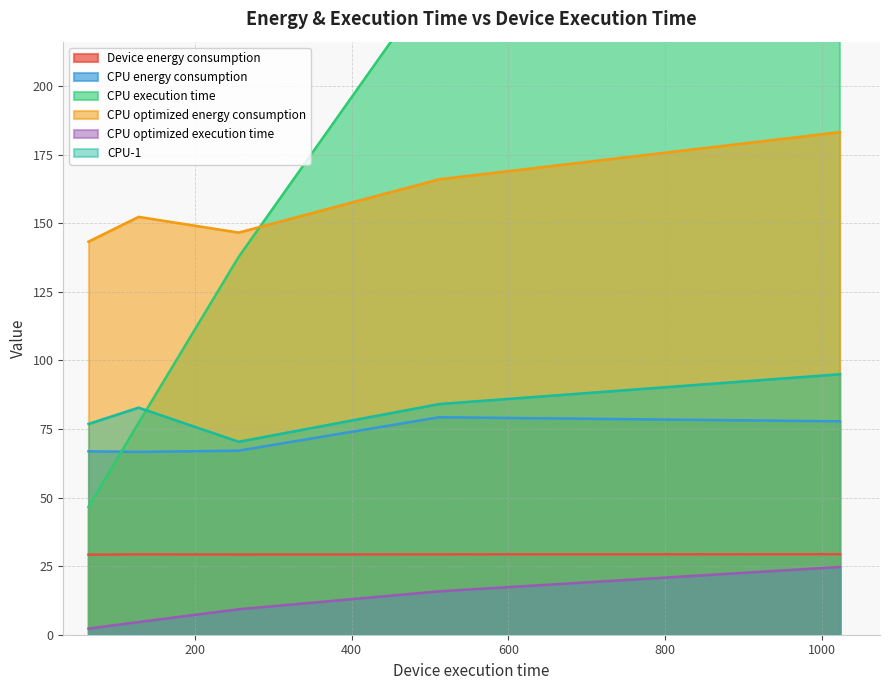

Is it true that Device energy consumption equals 9.2 at large?

False